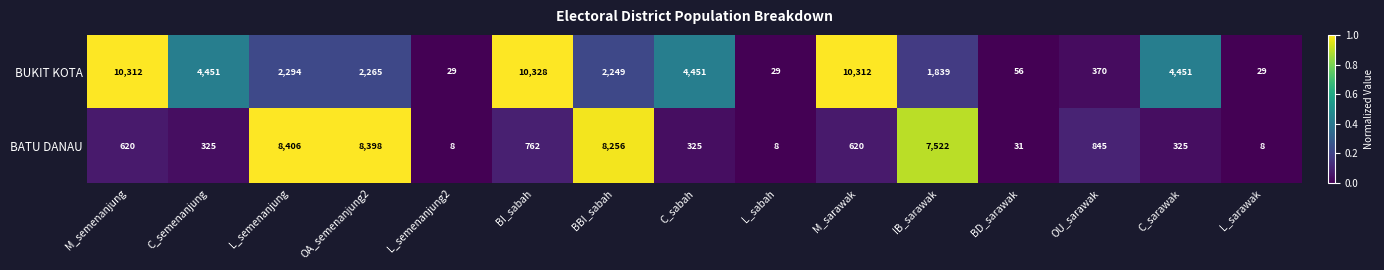

Which series has the largest total across all categories?

BUKIT KOTA